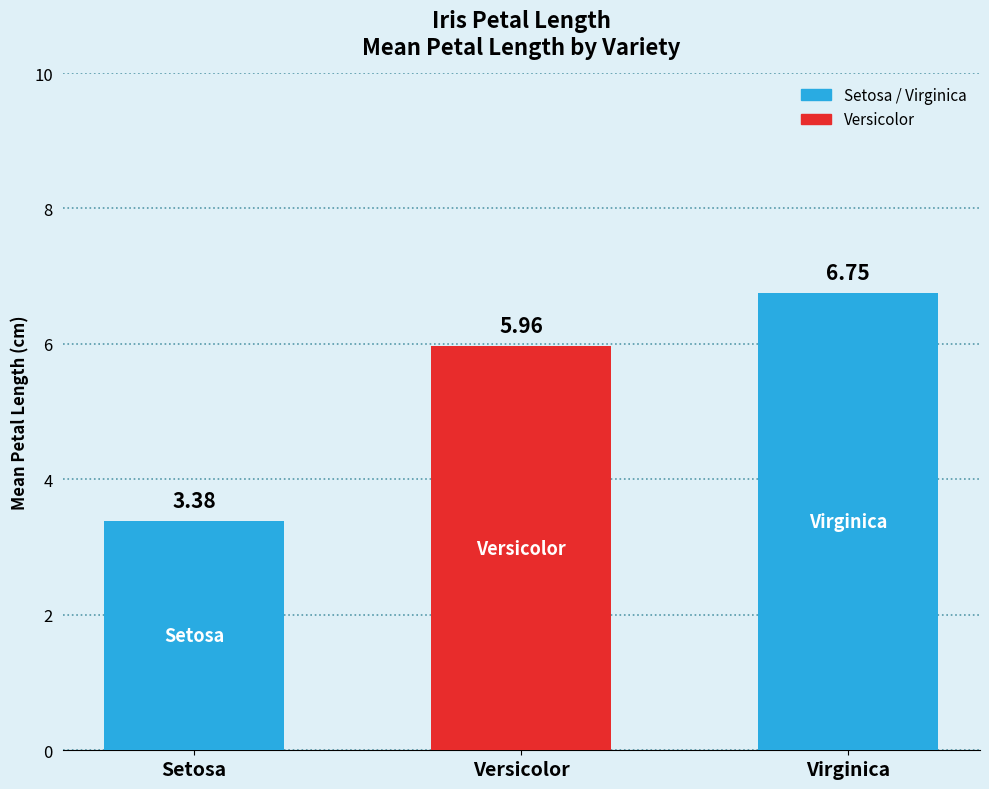

Which label corresponds to the smallest value in the chart?

Setosa